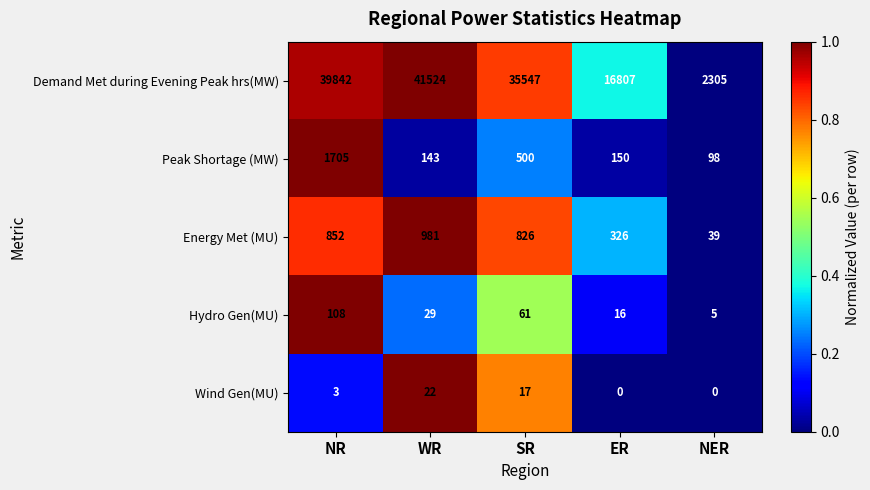

The value of Demand Met during Evening Peak hrs(MW) at NER is 3687. True or false?

False